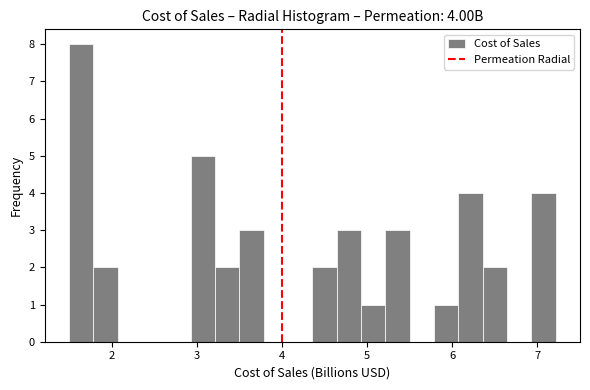

Read against the x-axis, roughly where is the centre of the tallest bar?

1.6